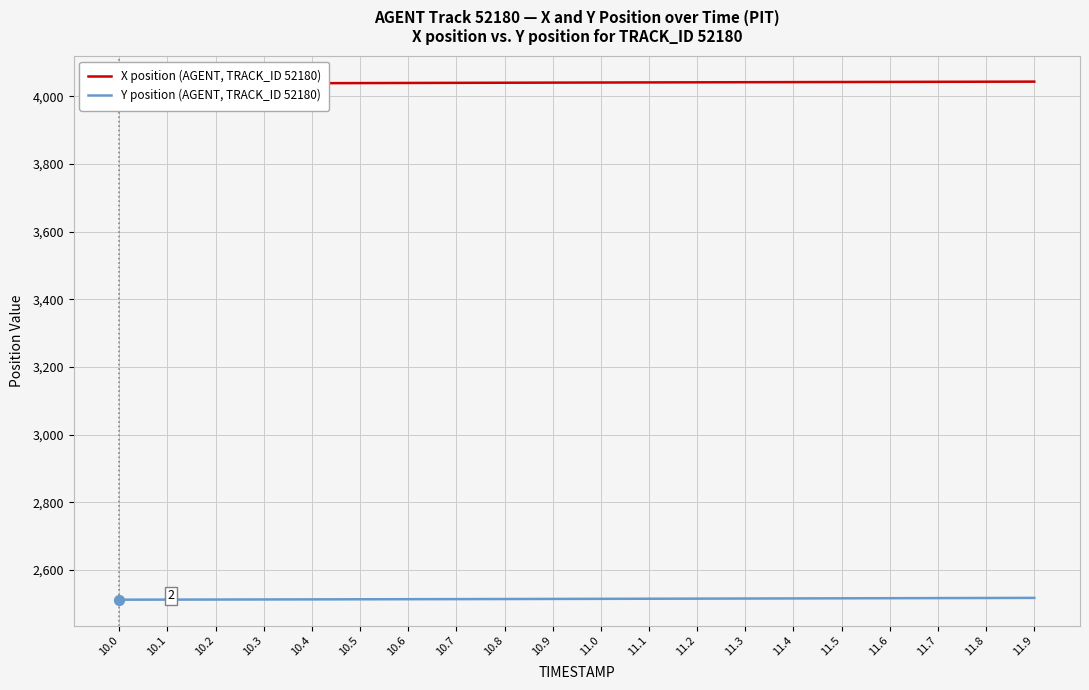

Is the value of X position (AGENT, TRACK_ID 52180) at 11.9 greater than the value of Y position (AGENT, TRACK_ID 52180) at 10.7?

Yes